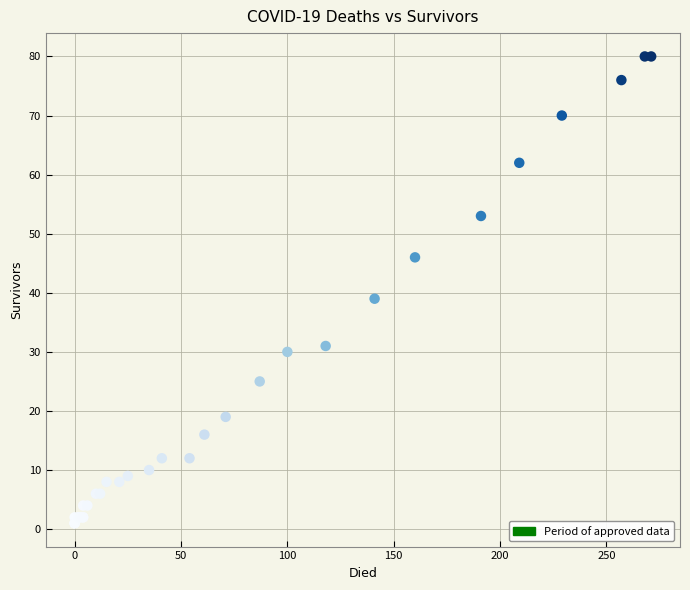

What Y value in the scatter plot is closest to 40?

39